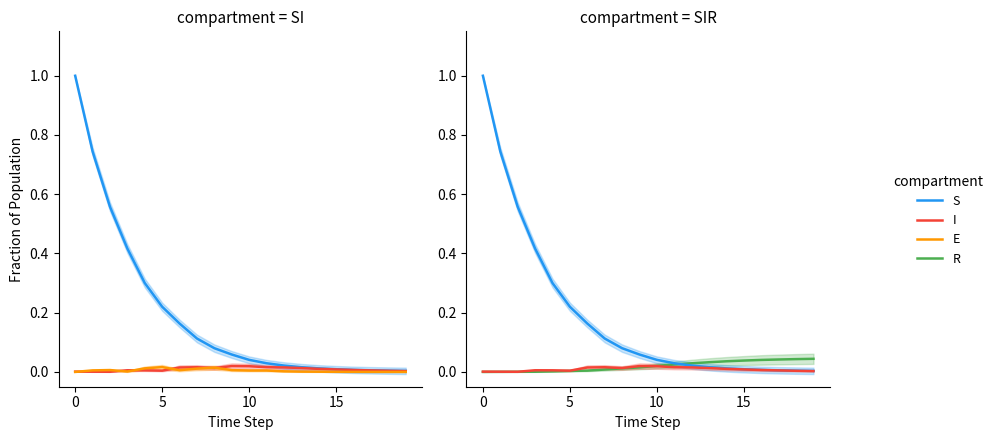

Which series changed the most between 0 and 7?

S